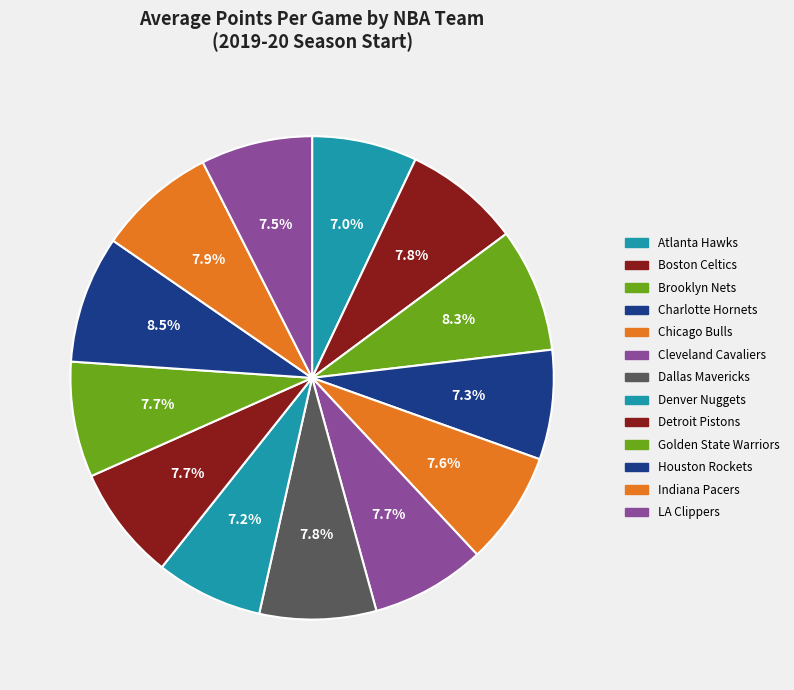

How many slices are in this pie chart?

13